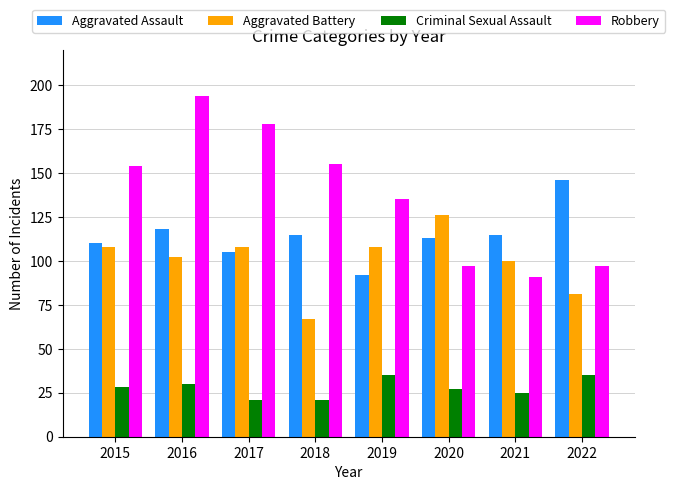

Are the bars grouped side by side (vs. stacked)?

Yes